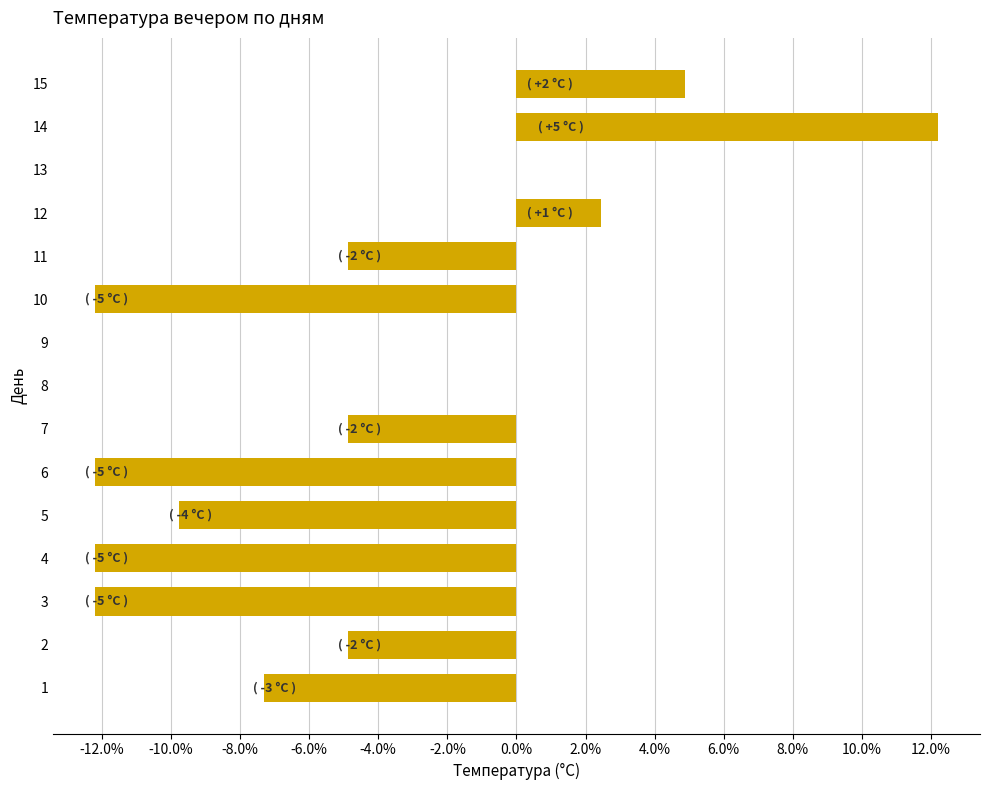

The chart shows a value of -9.8 at 5. True or false?

True